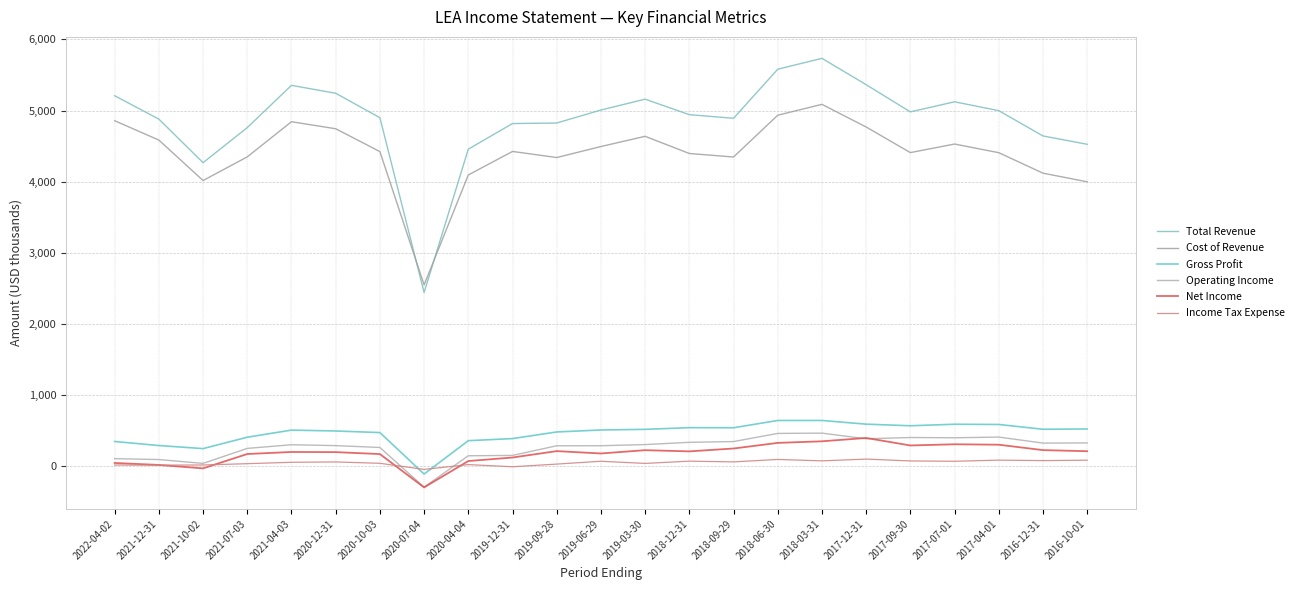

How many lines are shown in the chart?

6